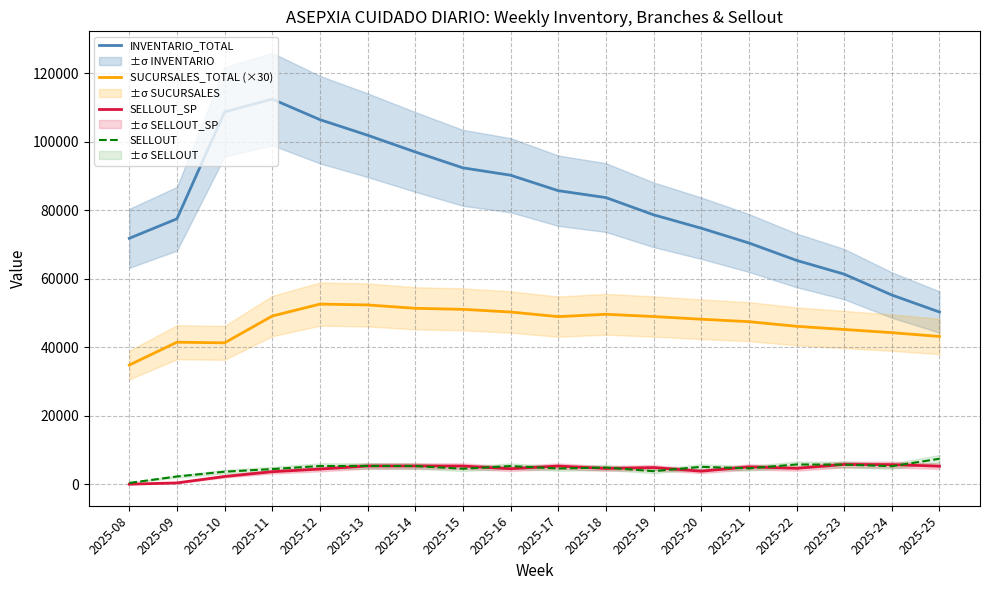

Does the chart have visible grid lines?

Yes